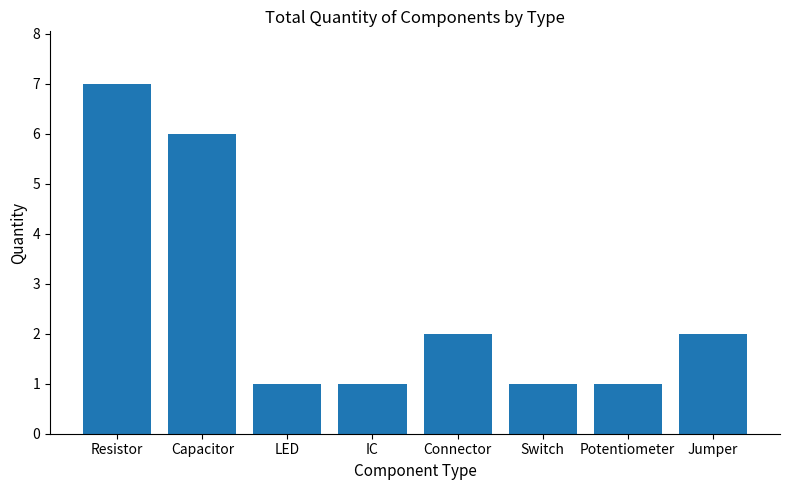

What is the difference between the values at Capacitor and Potentiometer?

5